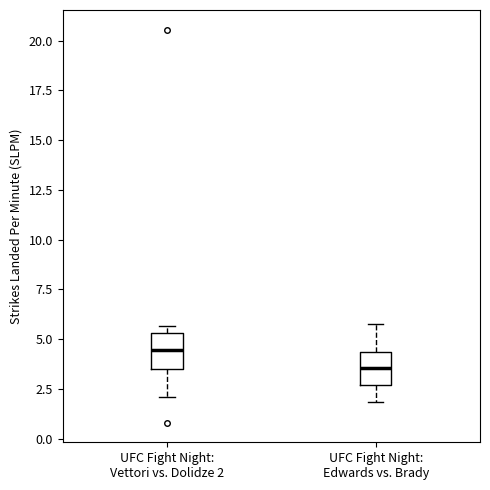

Where does the lower whisker of the box for UFC Fight Night: Vettori vs. Dolidze 2 end on the y-axis? The values are not printed on the chart, so give them approximately, as read against the axis.

2.0